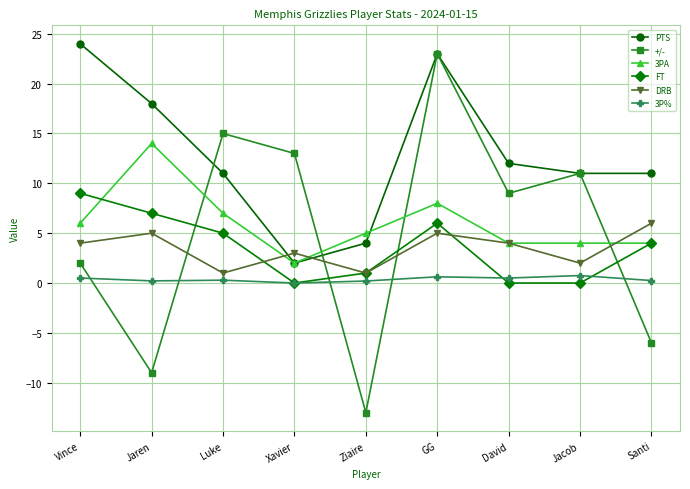

What is the smallest value displayed?

-13.0